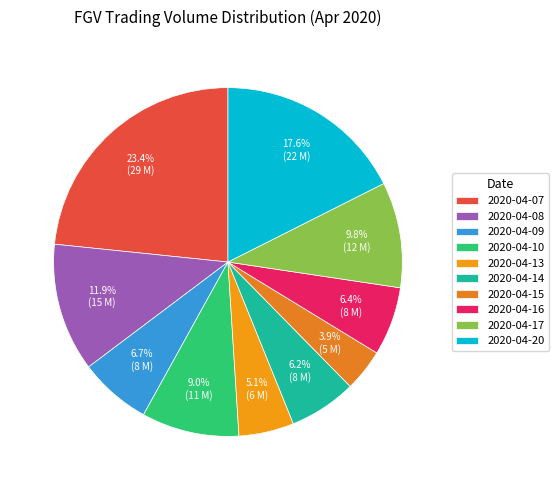

Rank the categories by value from highest to lowest.

2020-04-07, 2020-04-20, 2020-04-08, 2020-04-17, 2020-04-10, 2020-04-09, 2020-04-16, 2020-04-14, 2020-04-13, 2020-04-15